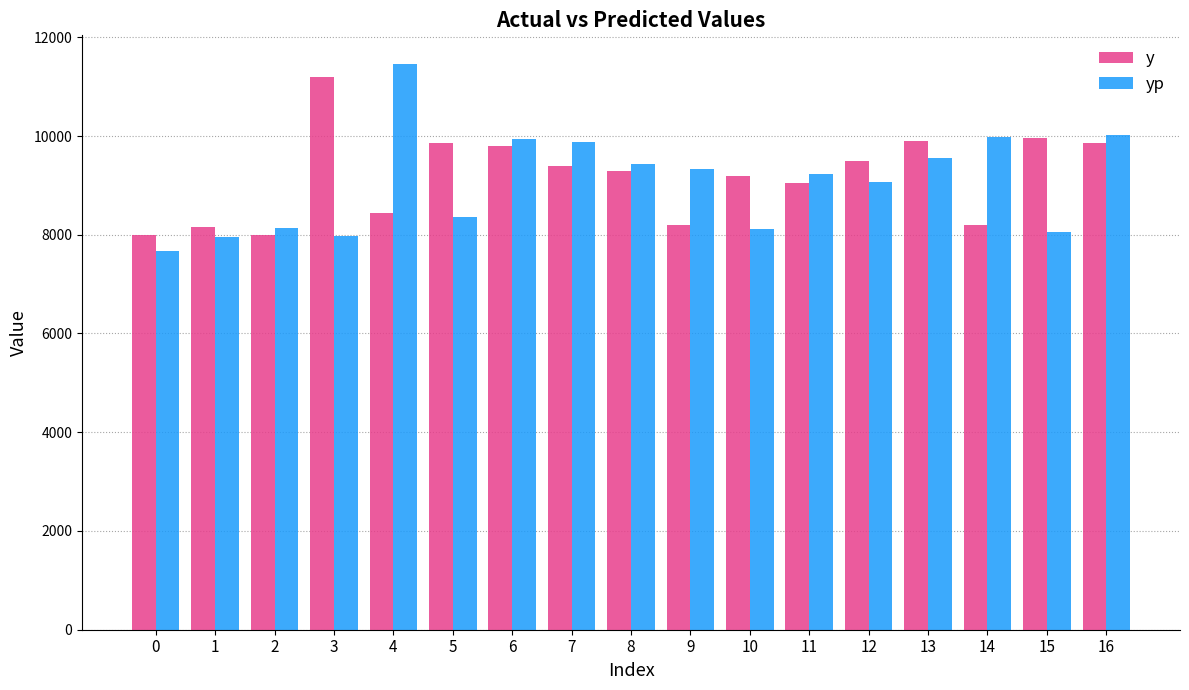

Is the value of yp at 5 greater than the value of y at 15?

No